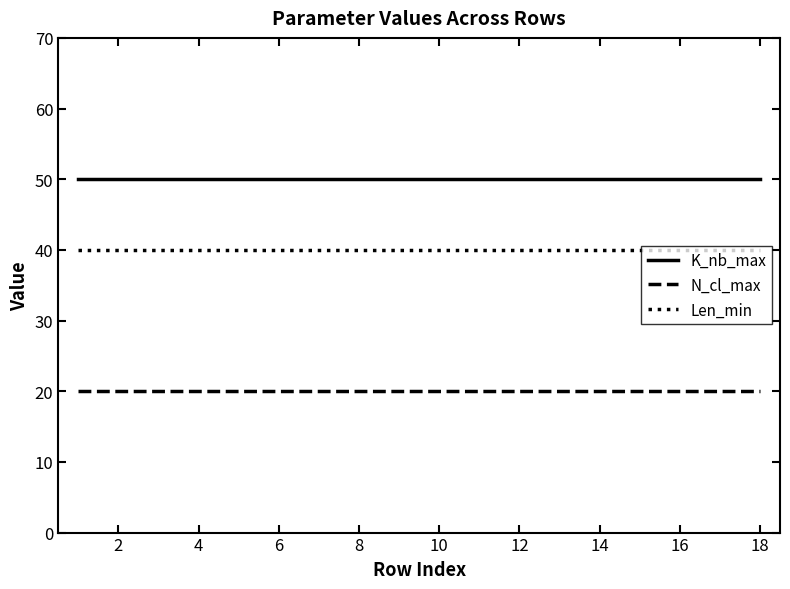

True or false: K_nb_max and Len_min cross at least once.

False